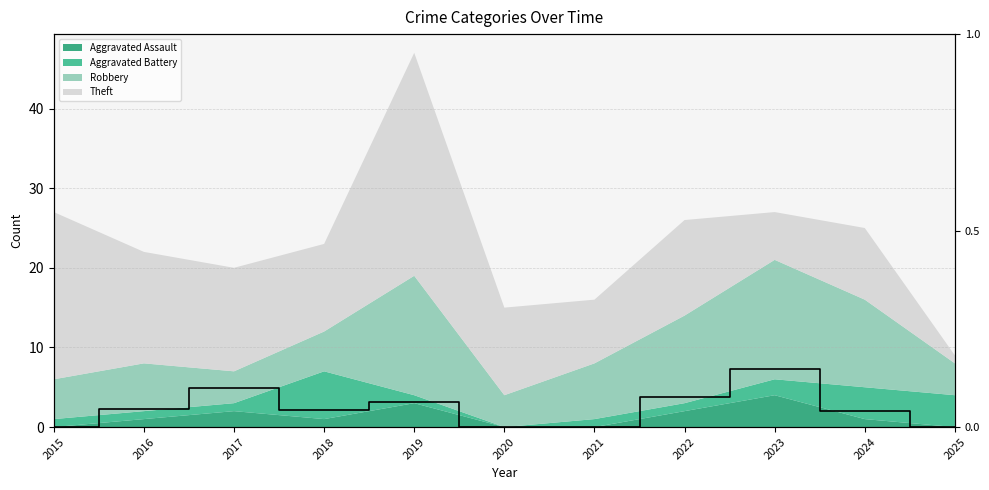

Reading right to left, extract all data points from this chart.

2025=0.0	2024=0.0	2023=0.1	2022=0.1	2021=0.0	2020=0.0	2019=0.1	2018=0.0	2017=0.1	2016=0.0	2015=0.0